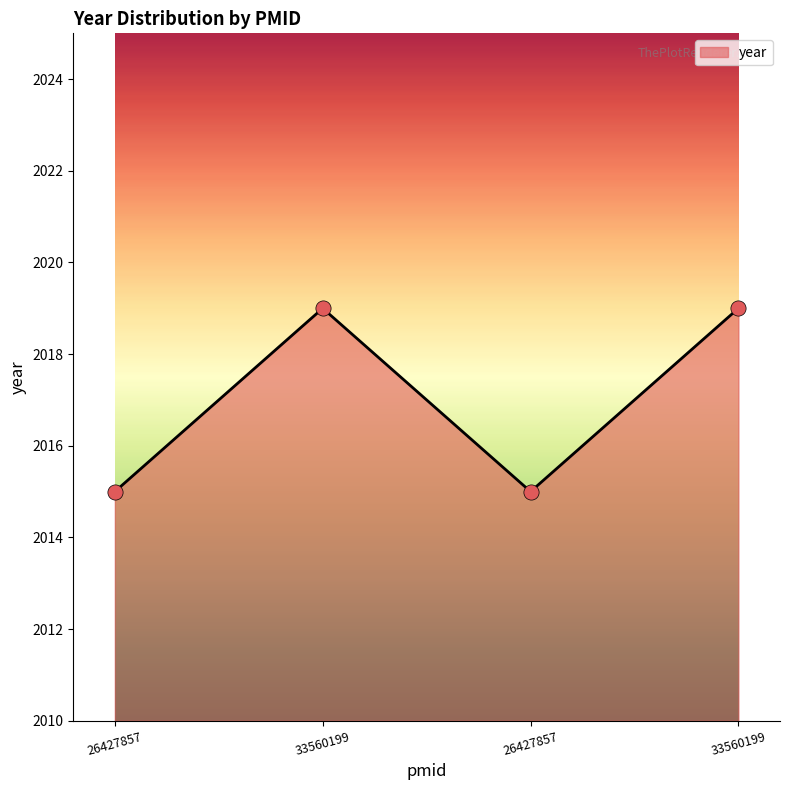

What is the ratio of the value at 33560199 to the value at 26427857?

1.0